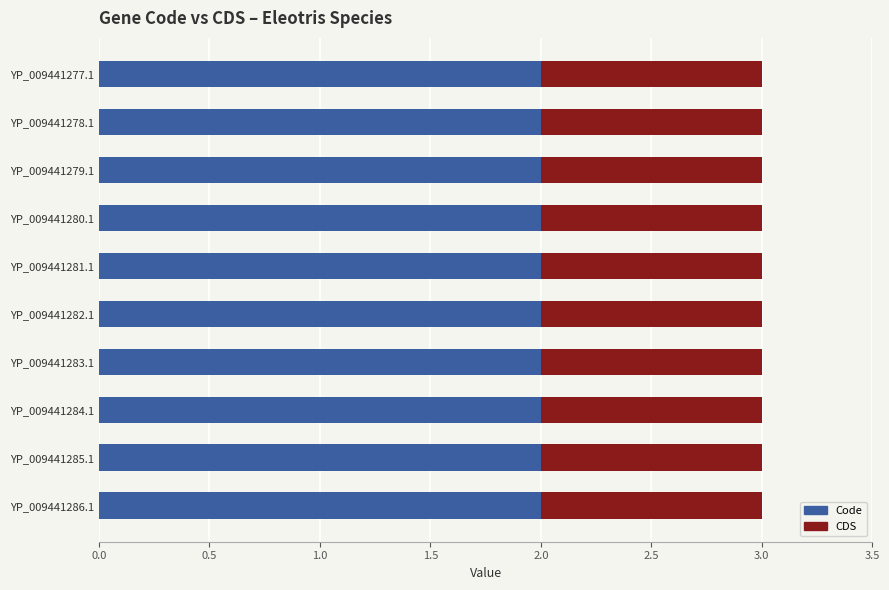

What is the sum of the Code values at YP_009441283.1 and YP_009441284.1?

4